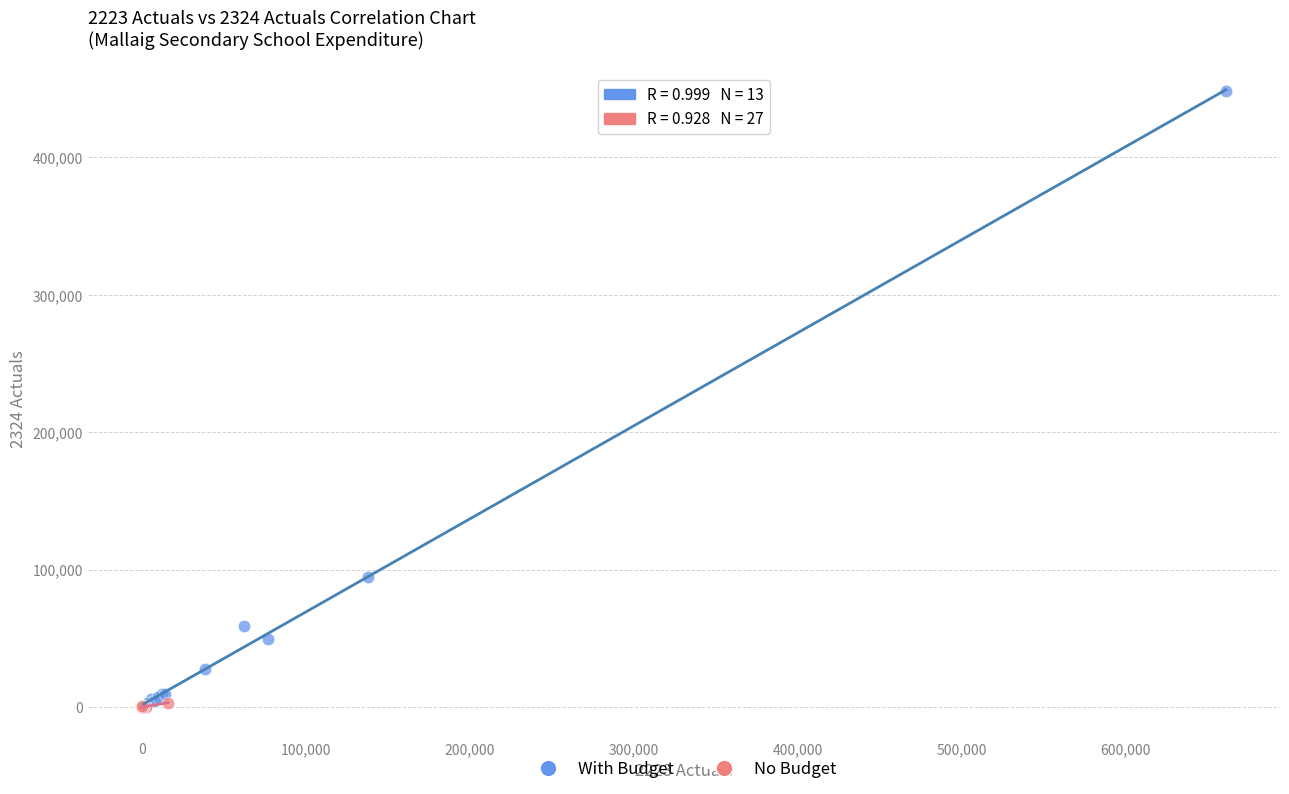

Which series reaches the maximum Y coordinate?

With Budget